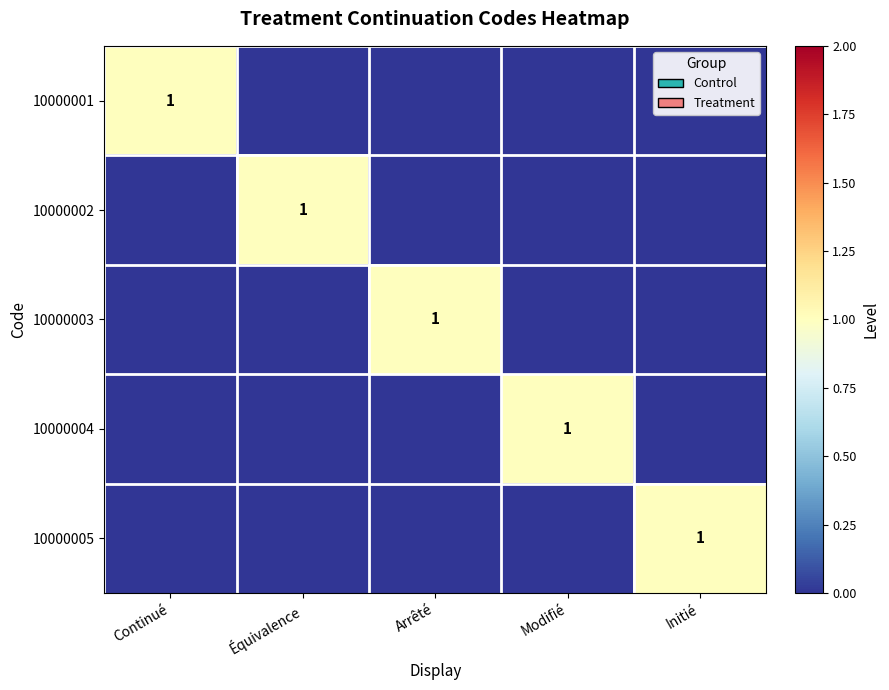

What is the maximum value shown in the chart?

1